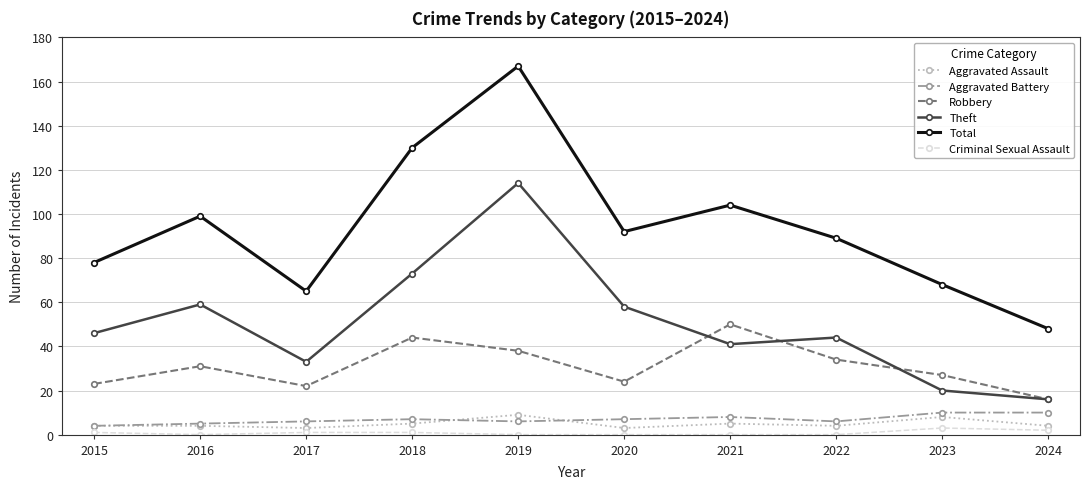

What is the value of the Total point at the 1st from the left?

78